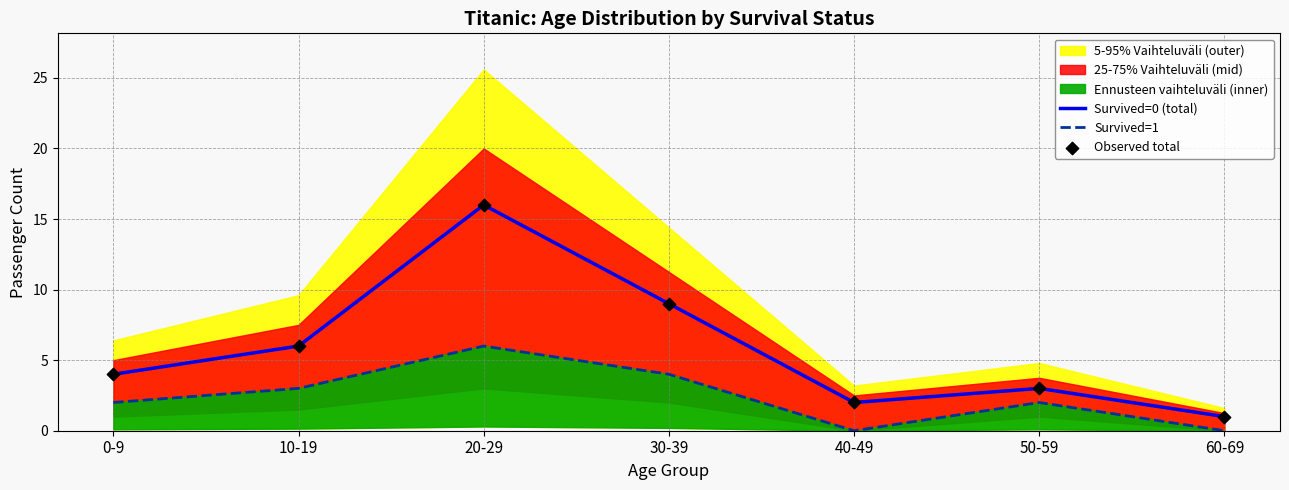

Which series has the largest total across all categories?

Survived=0 (total)